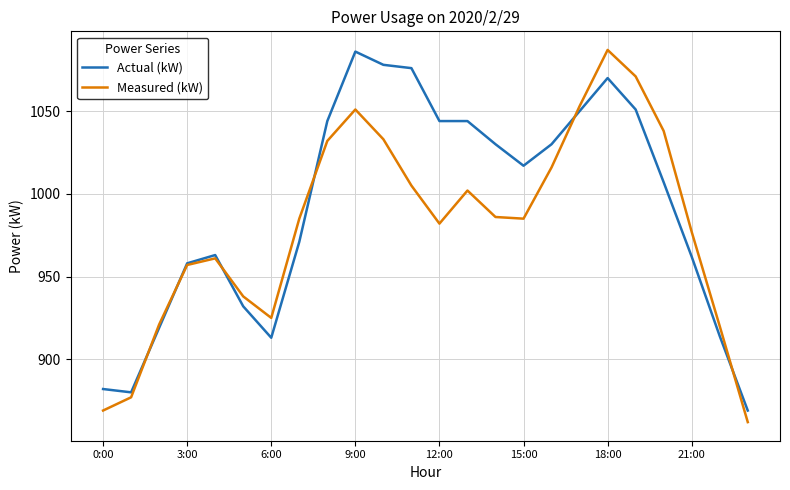

List the series in order of their overall mean, highest first.

Actual (kW), Measured (kW)